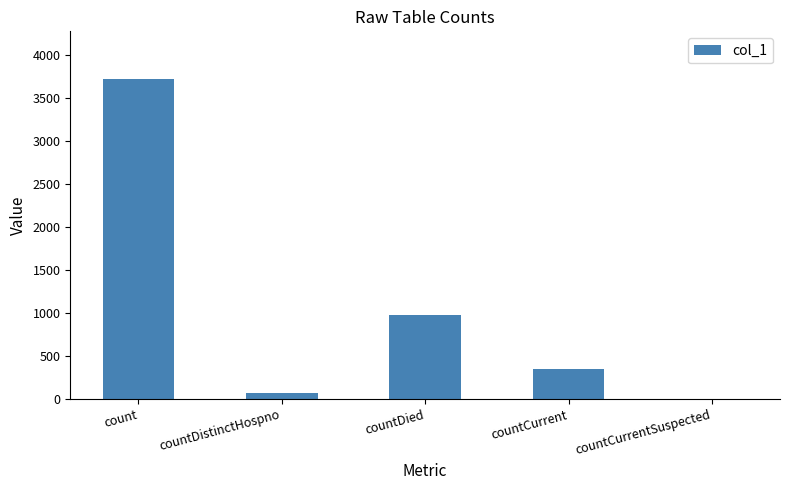

At which category does the chart reach its peak across all series?

count